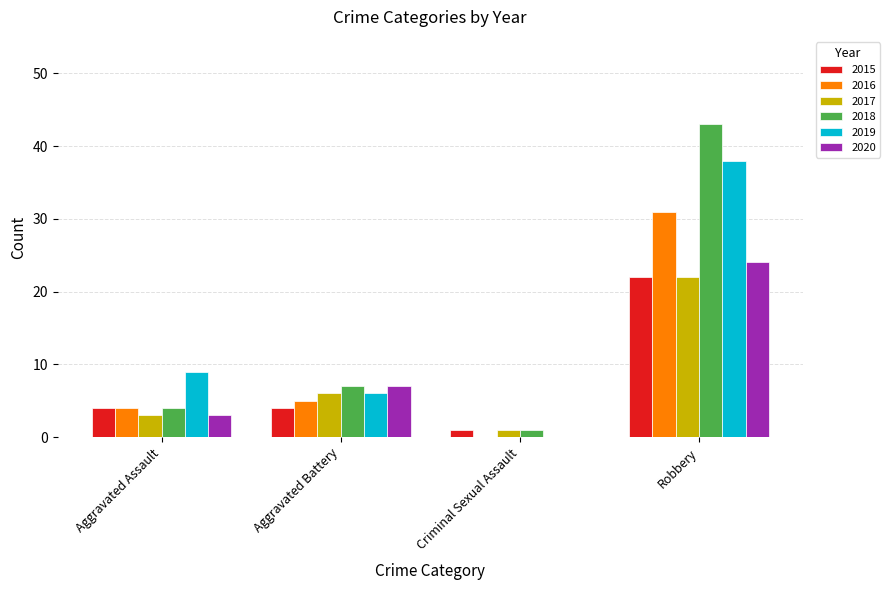

What is the sum of the 2017 values at Aggravated Assault and Robbery?

25